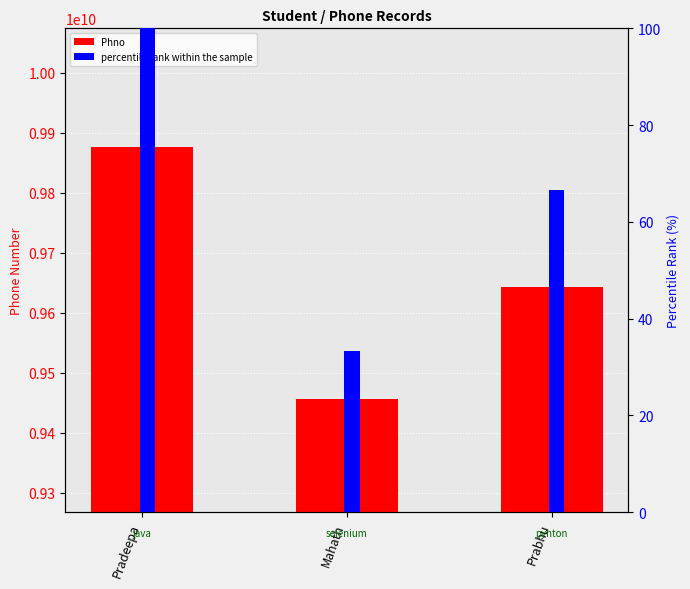

At which label does Phno reach its minimum?

Mahath